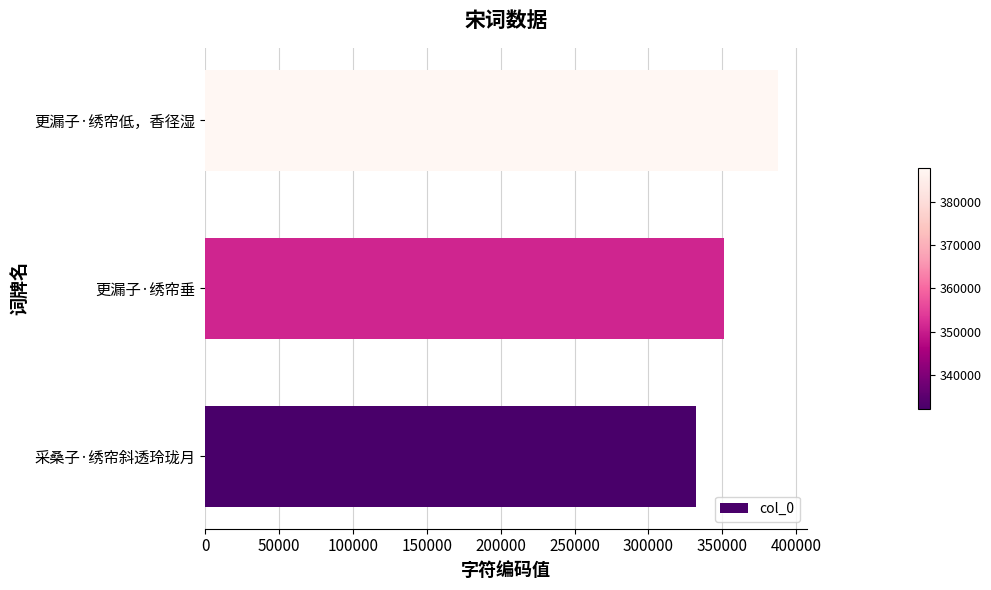

List the labels in order of value, largest first.

更漏子·绣帘低，香径湿, 更漏子·绣帘垂, 采桑子·绣帘斜透玲珑月